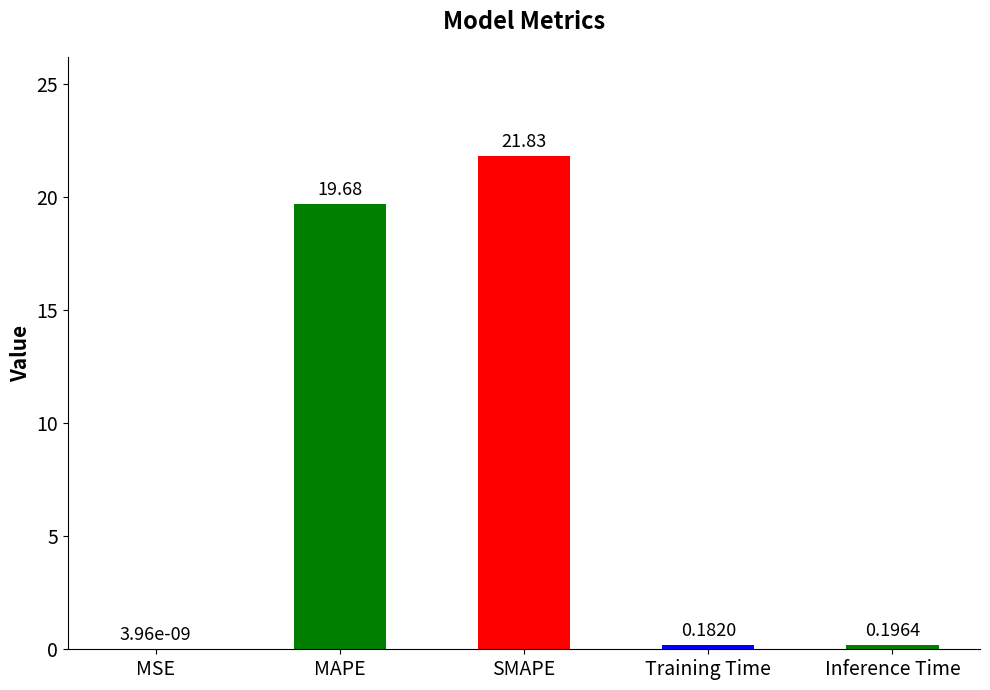

What is the sum of all values?

41.9